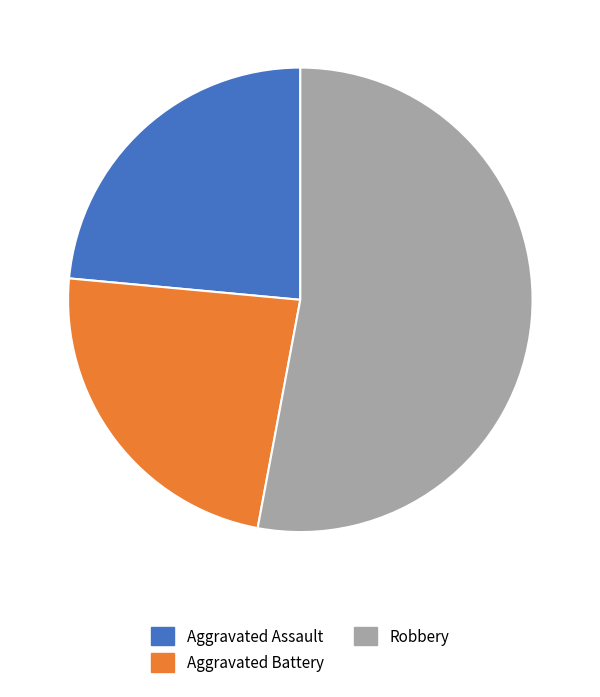

Combined, do Aggravated Battery and Aggravated Assault account for over 50%?

No